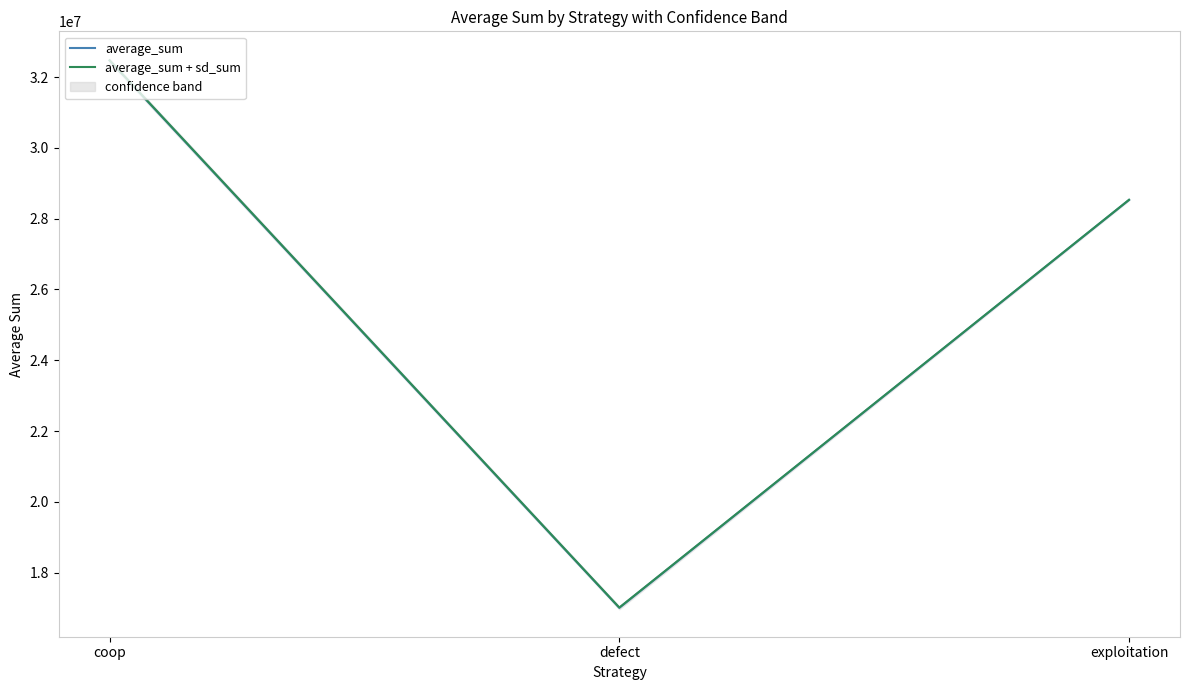

Which has a higher value, coop or exploitation?

coop